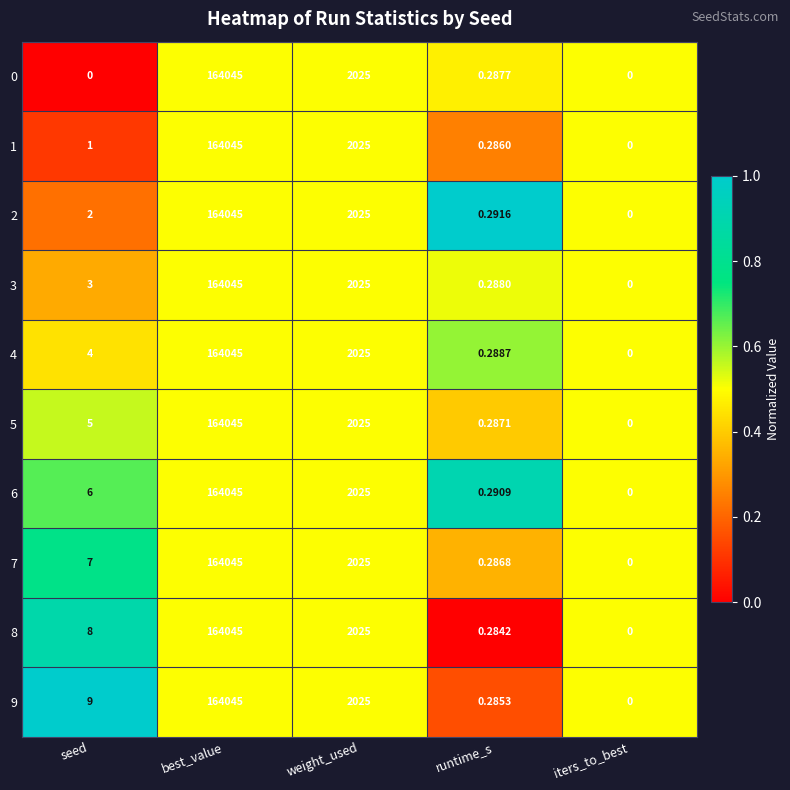

Is the value of 9 at runtime_s greater than the value of 2 at weight_used?

No